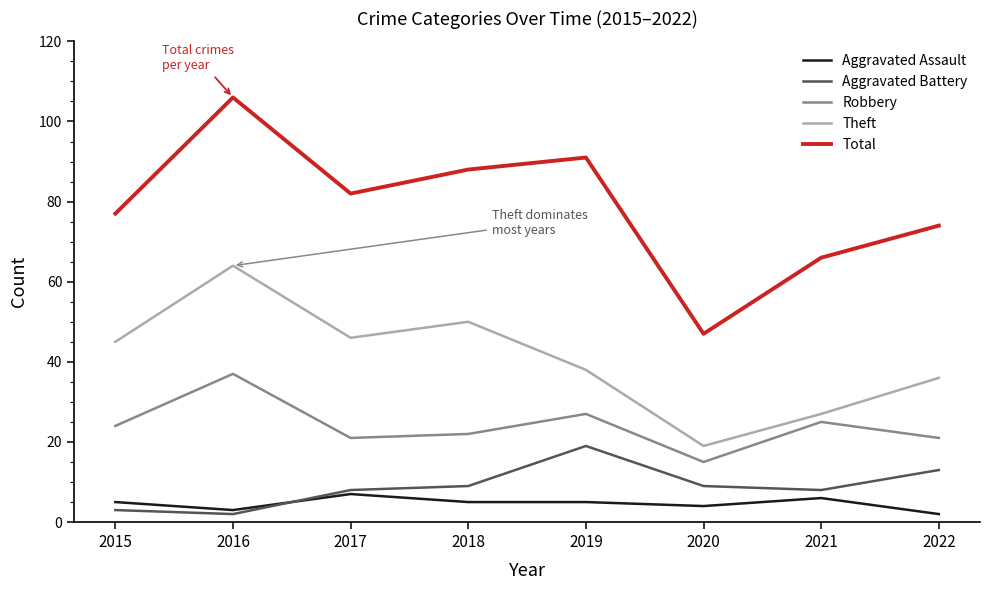

The Robbery series shows 11 at 2015. True or false?

False